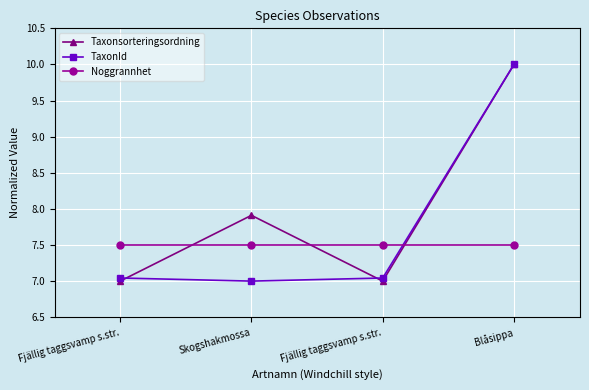

Rank the series by their maximum value, from highest to lowest.

Taxonsorteringsordning, TaxonId, Noggrannhet